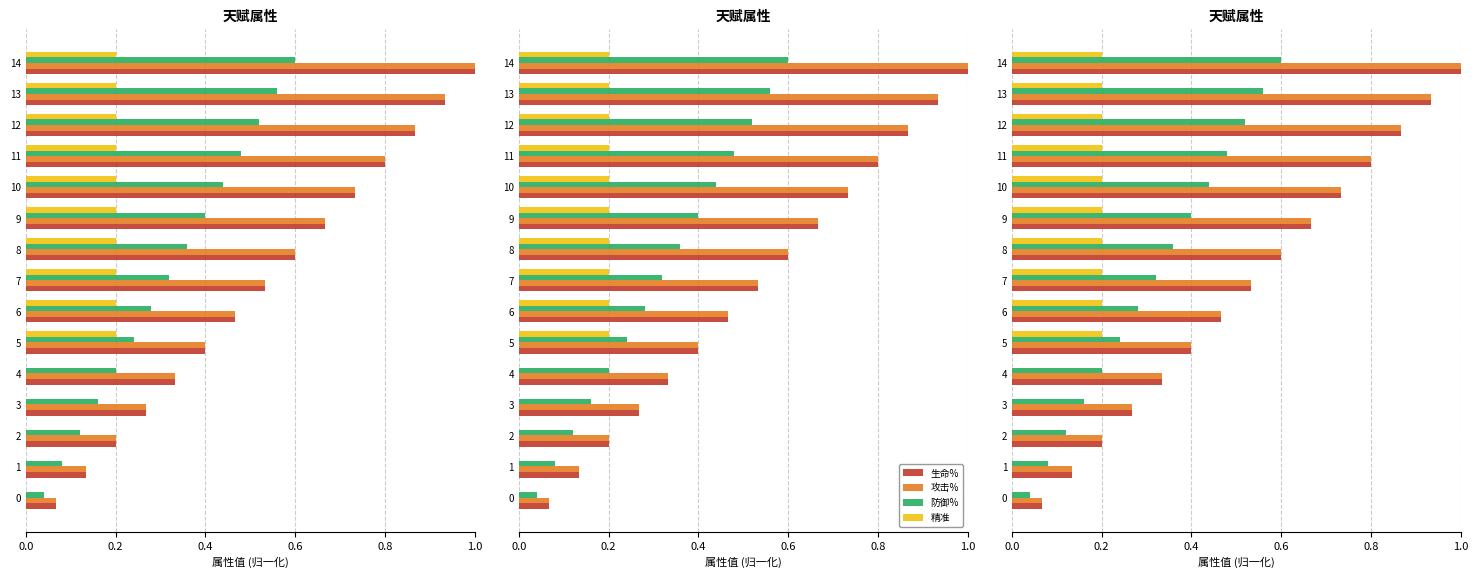

What is the maximum value for 生命%?

1.0